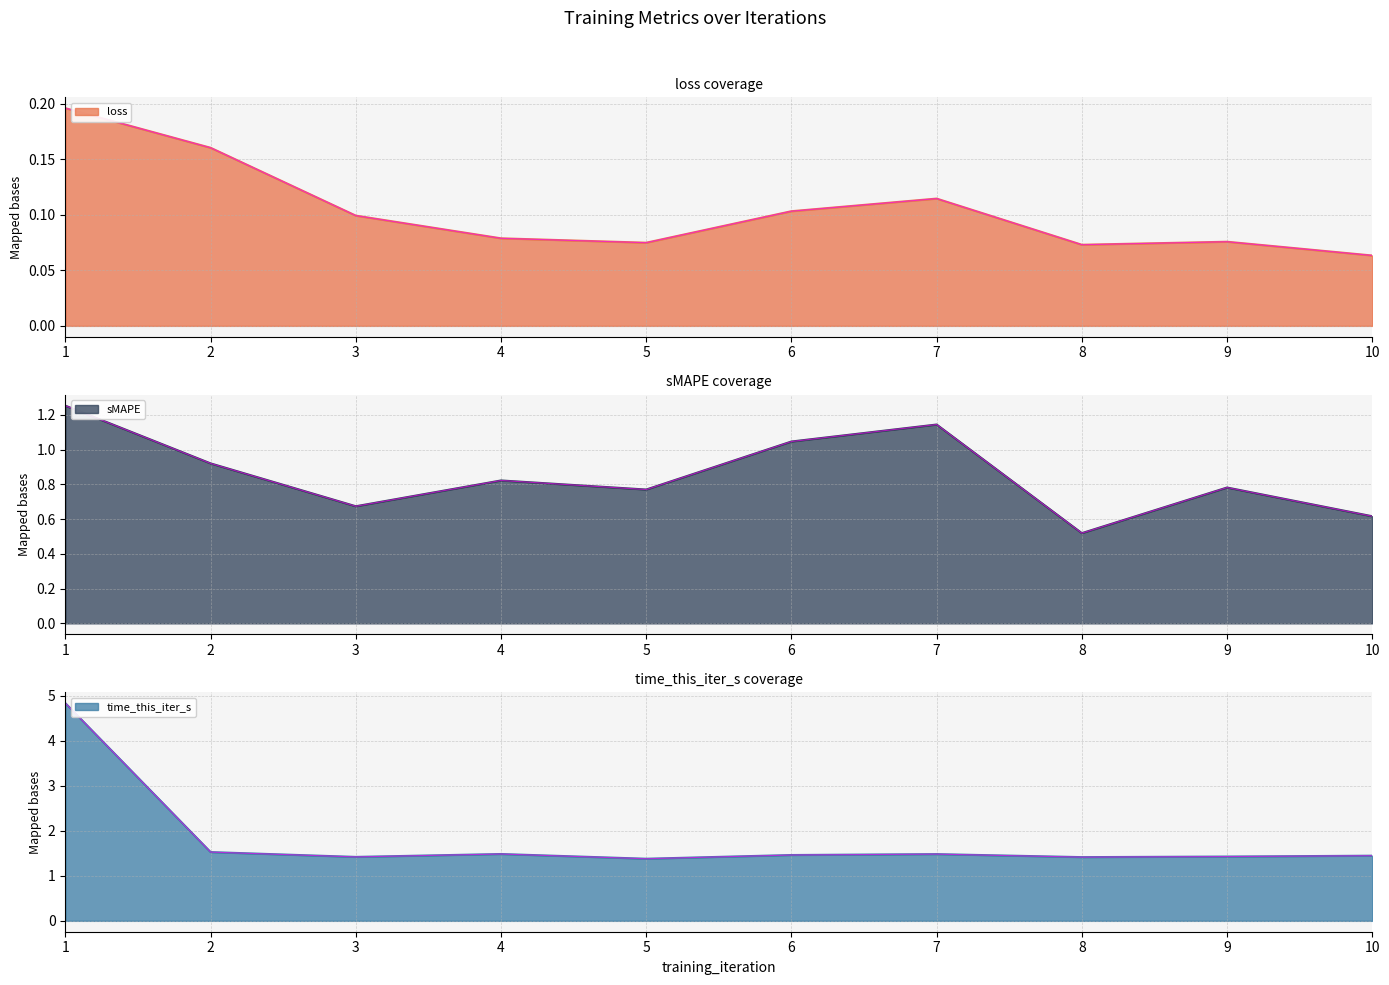

Which category has the lowest value in the loss series?

10